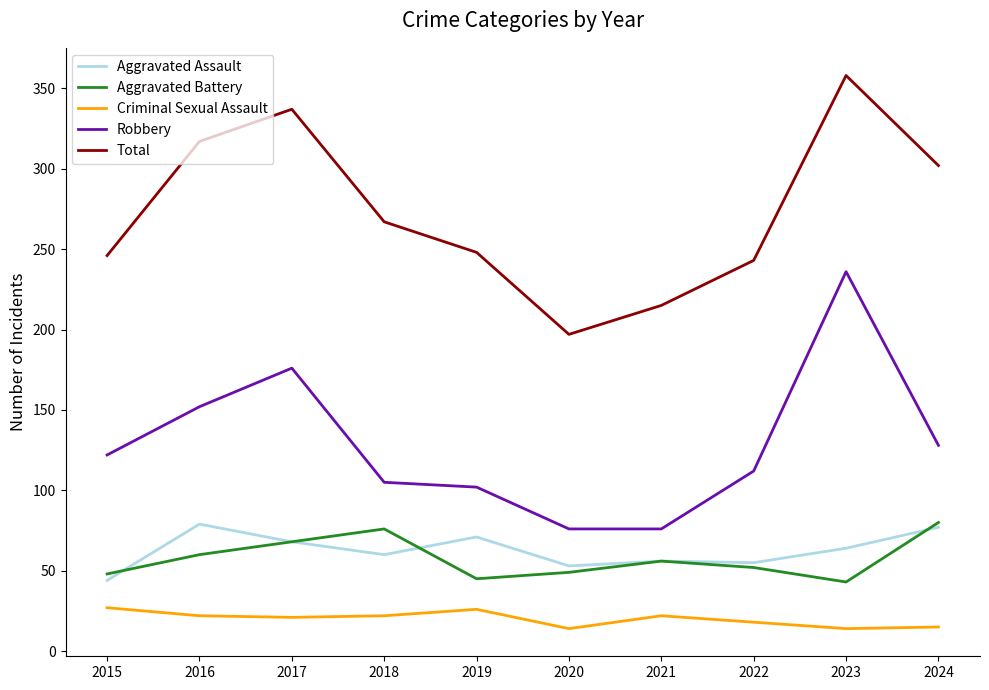

True or false: Total and Criminal Sexual Assault intersect in this chart.

False